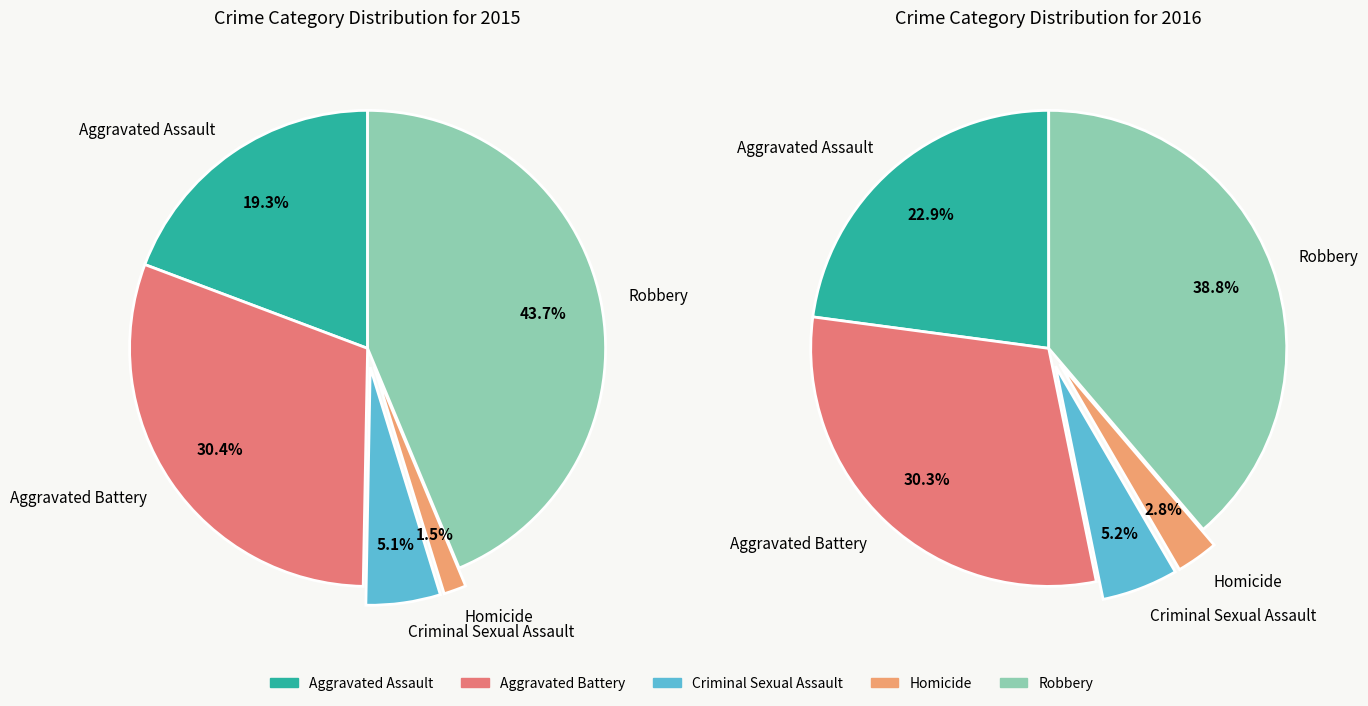

Does Homicide account for over 50% of the chart?

No